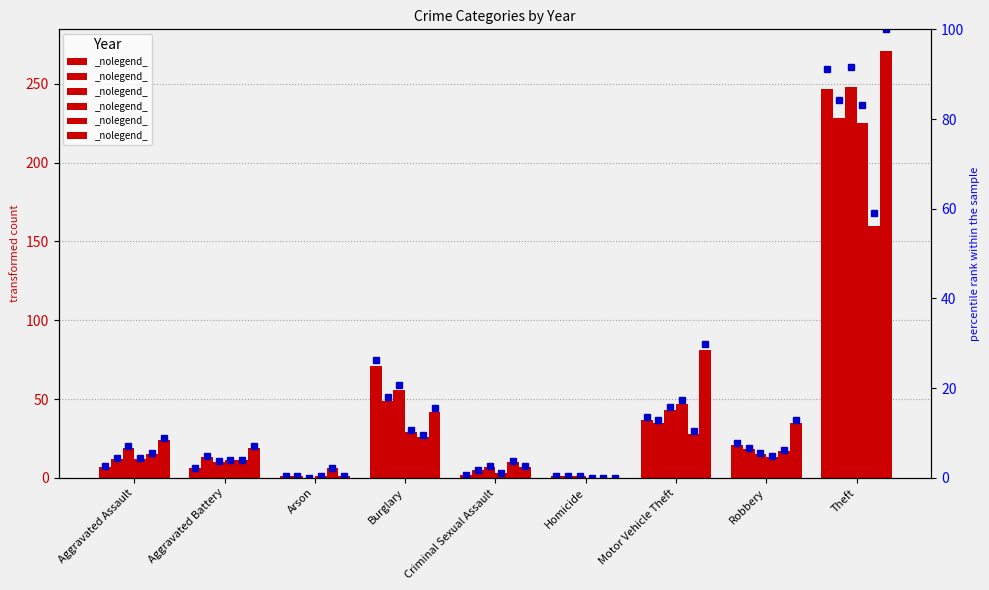

At which label is 2019 closest to 112?

Motor Vehicle Theft